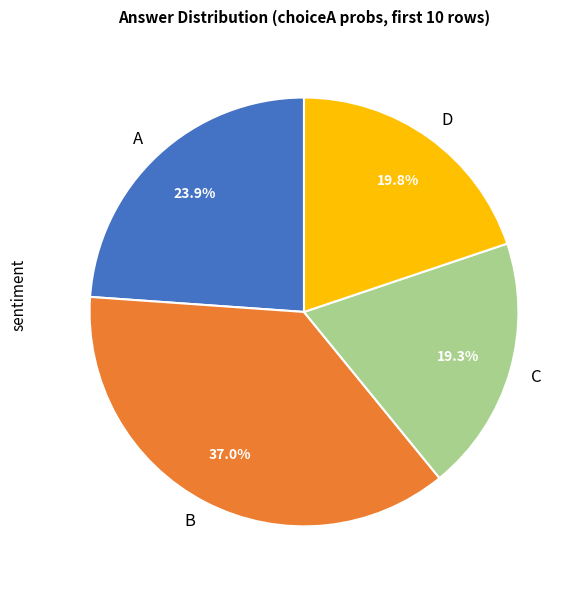

To the nearest percent, what percentage of the pie is B?

37%